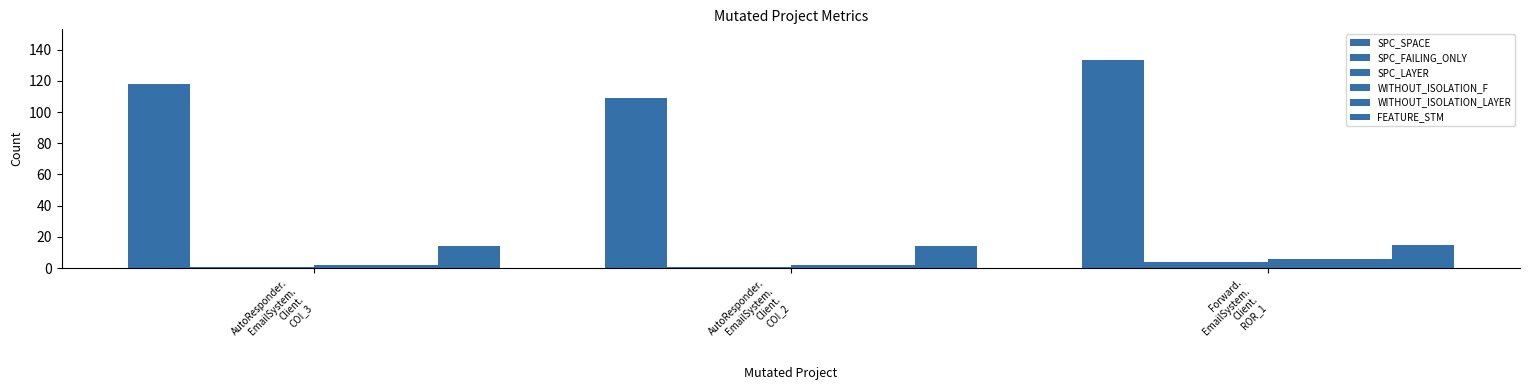

At which category is the sum across all series the highest?

Forward.
EmailSystem.
Client.
ROR_1